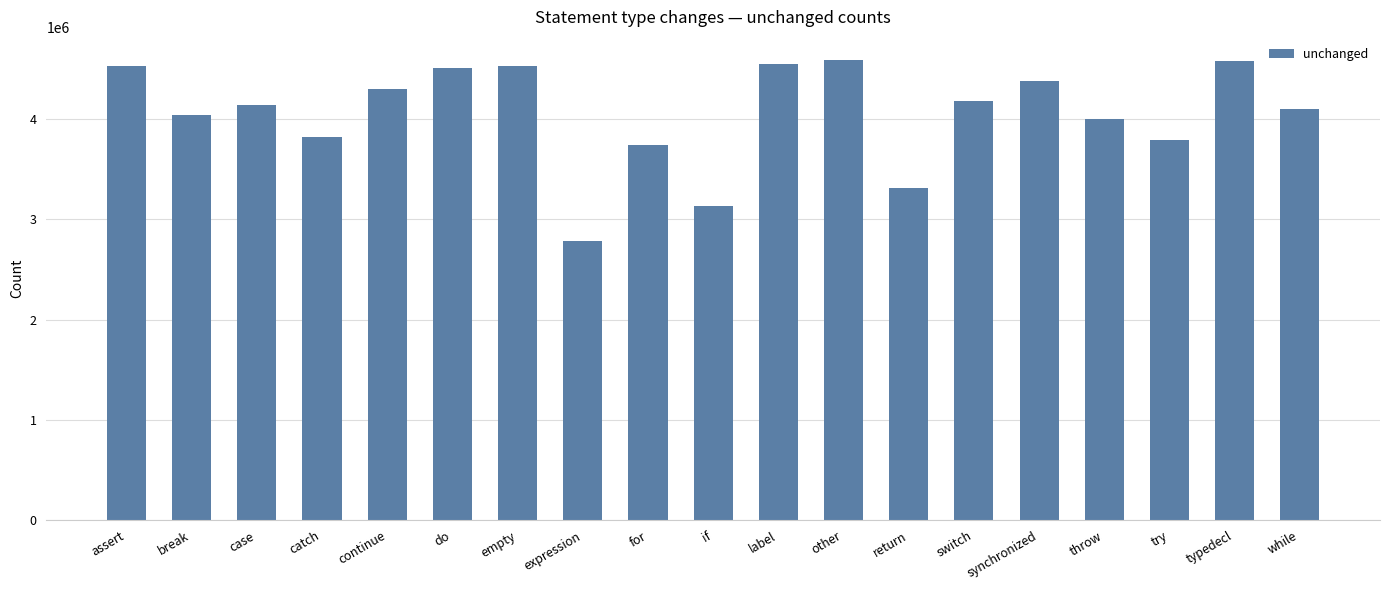

What is the label of the 10th bar from the right?

if